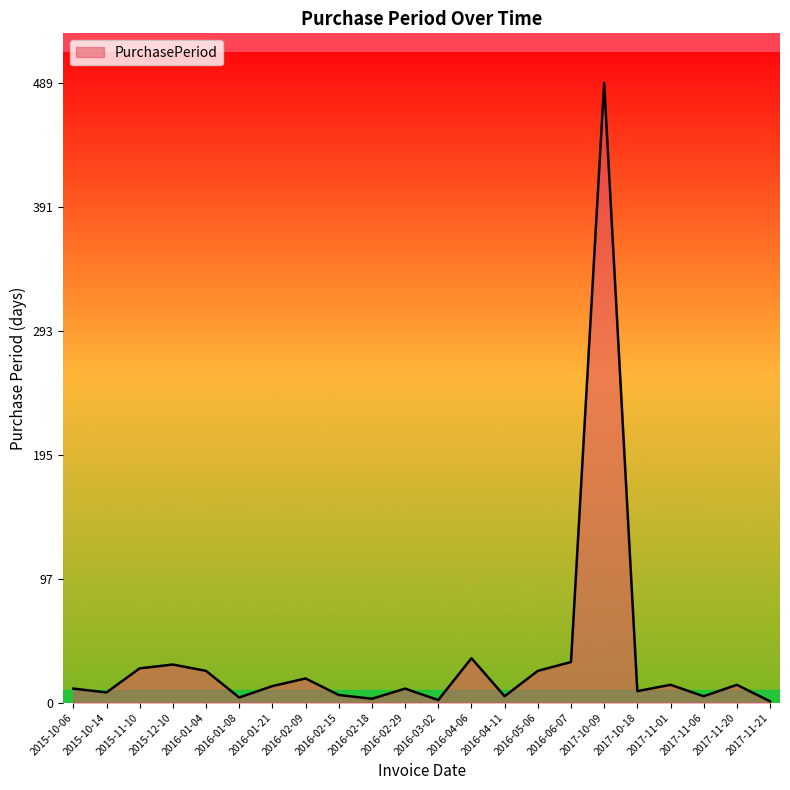

What is the greatest value displayed?

489